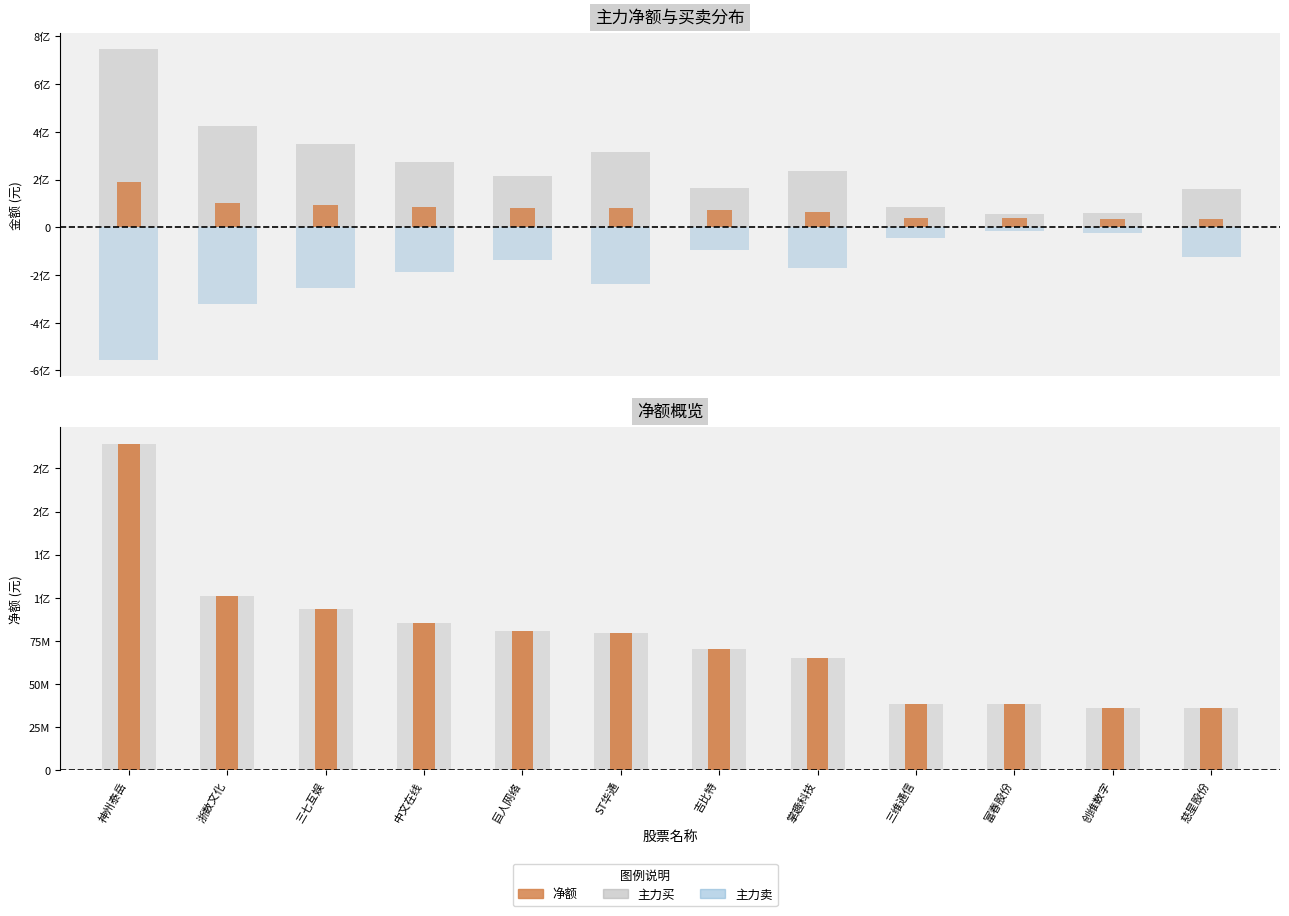

How many values in the 净额(宽) series are below 79737085?

6